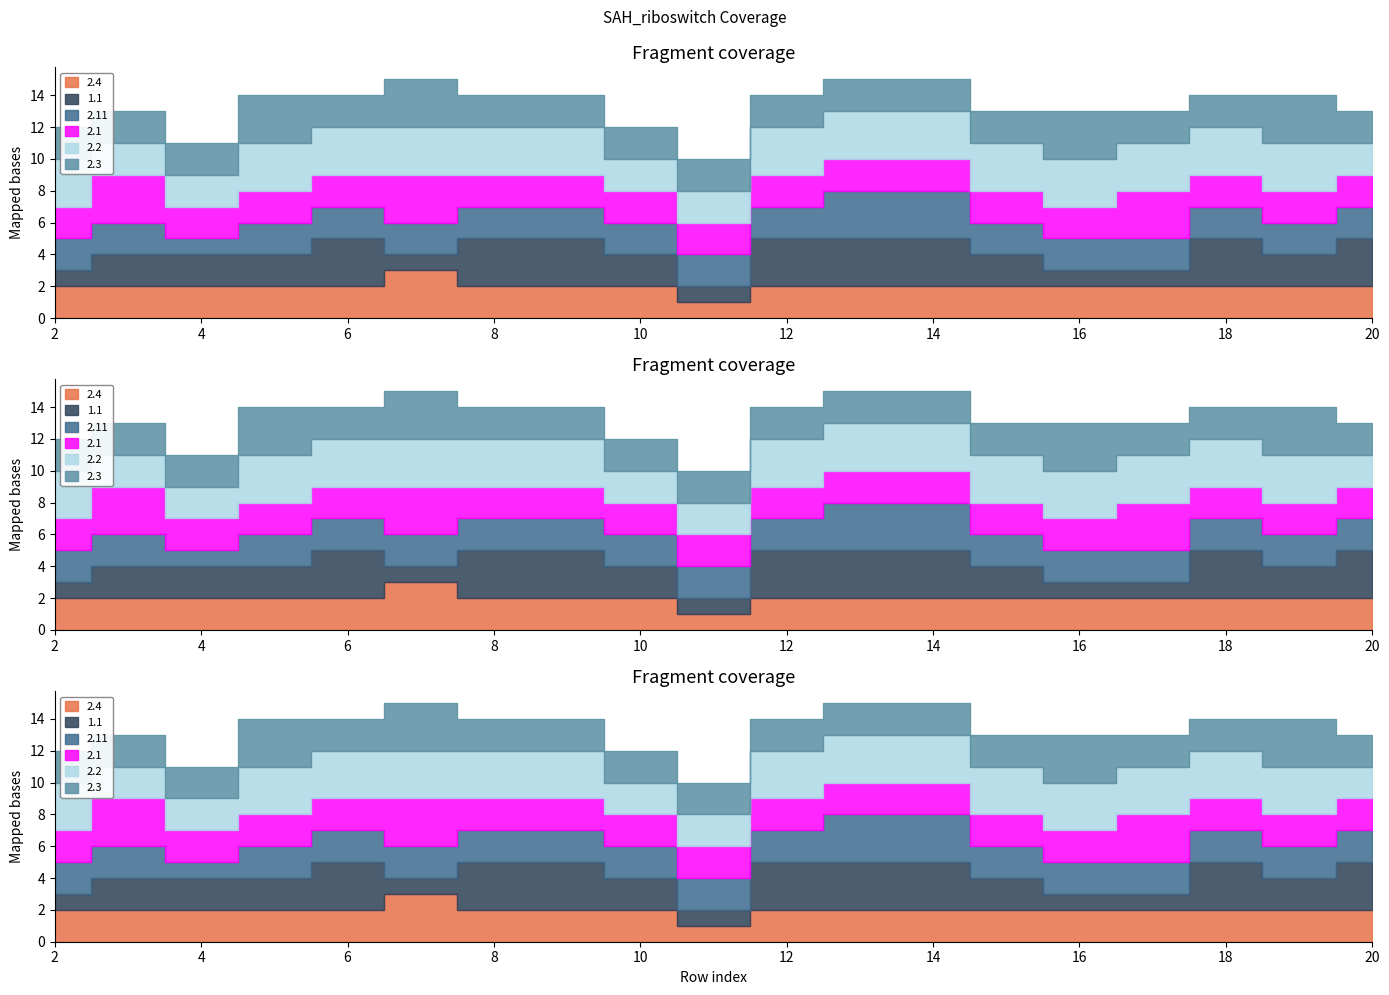

At which label is 2.11 closest to 2?

2